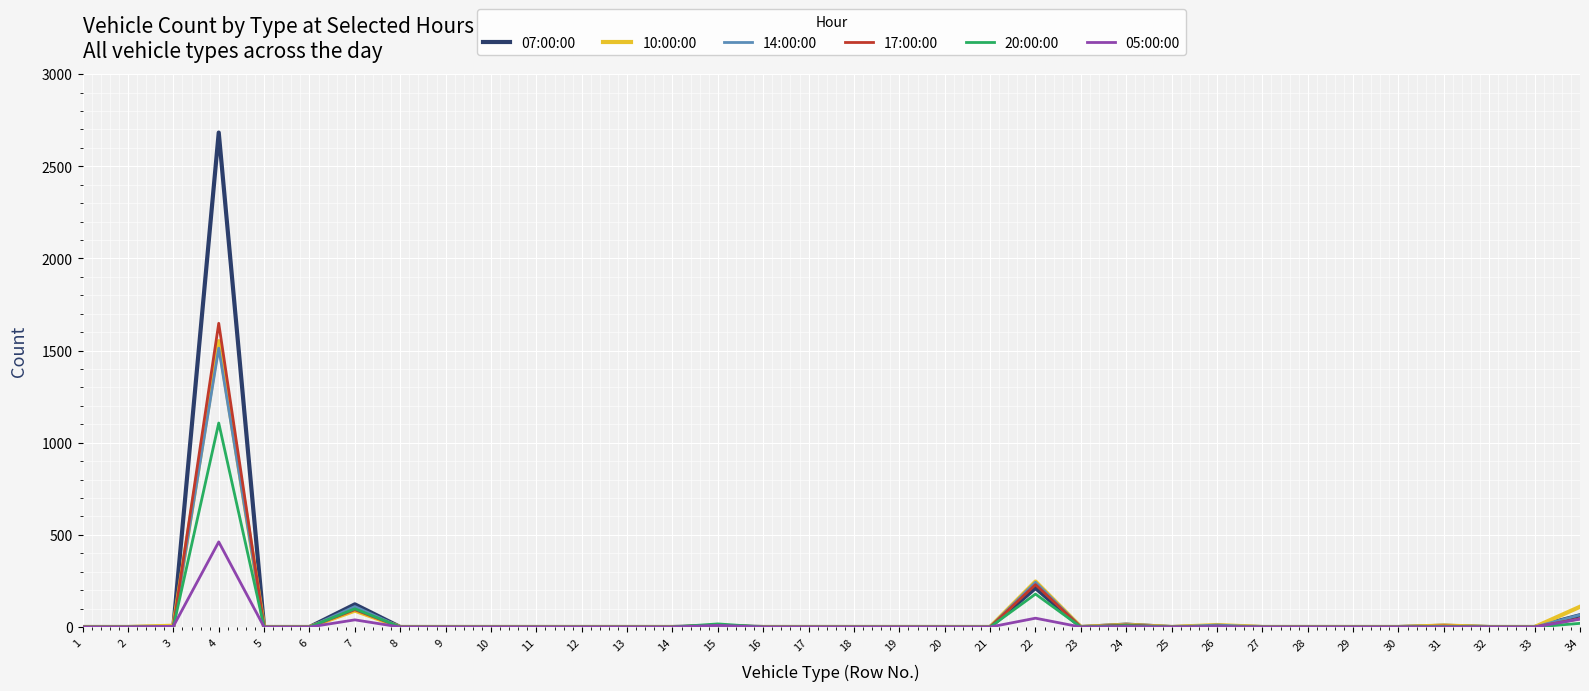

Which series has the widest spread of values?

07:00:00